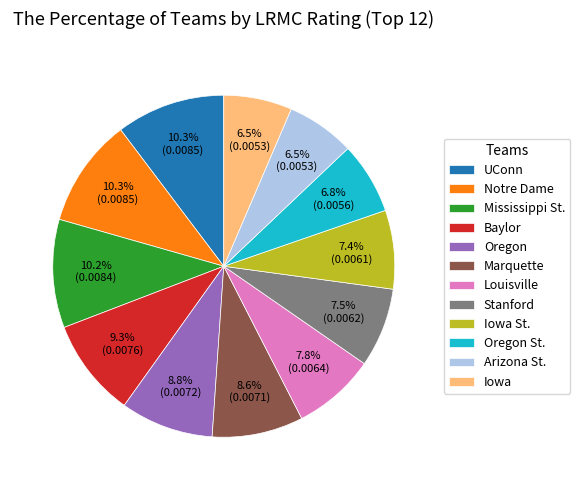

How much of the chart is everything except Iowa?

93.5%